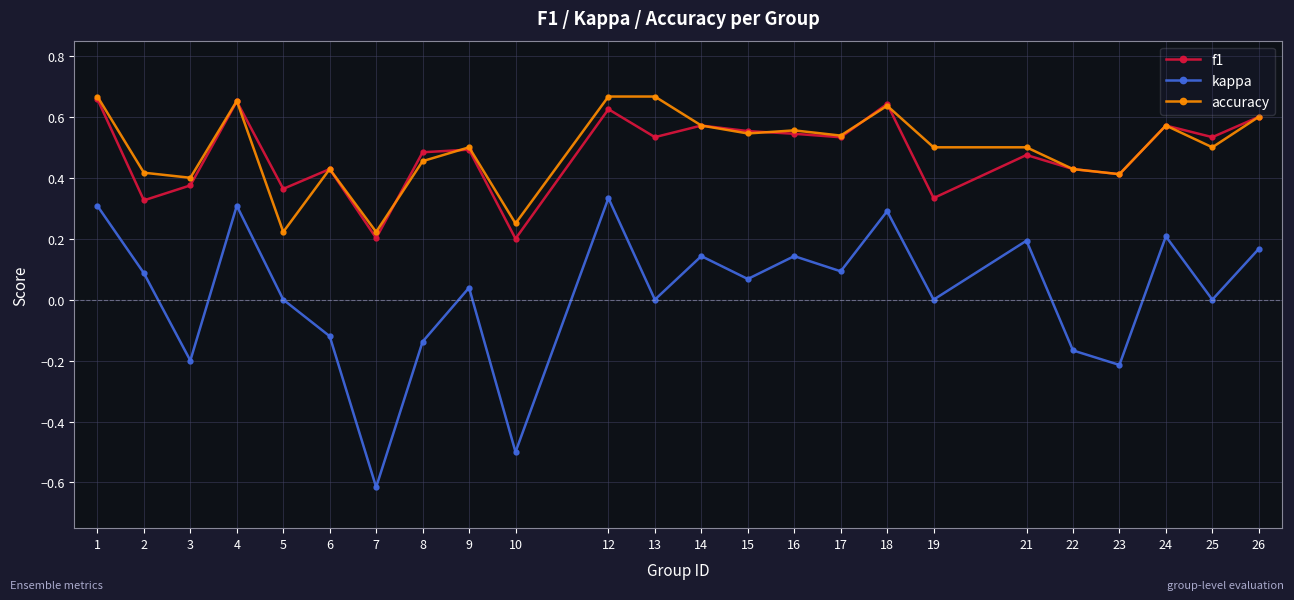

True or false: f1 and kappa intersect in this chart.

False